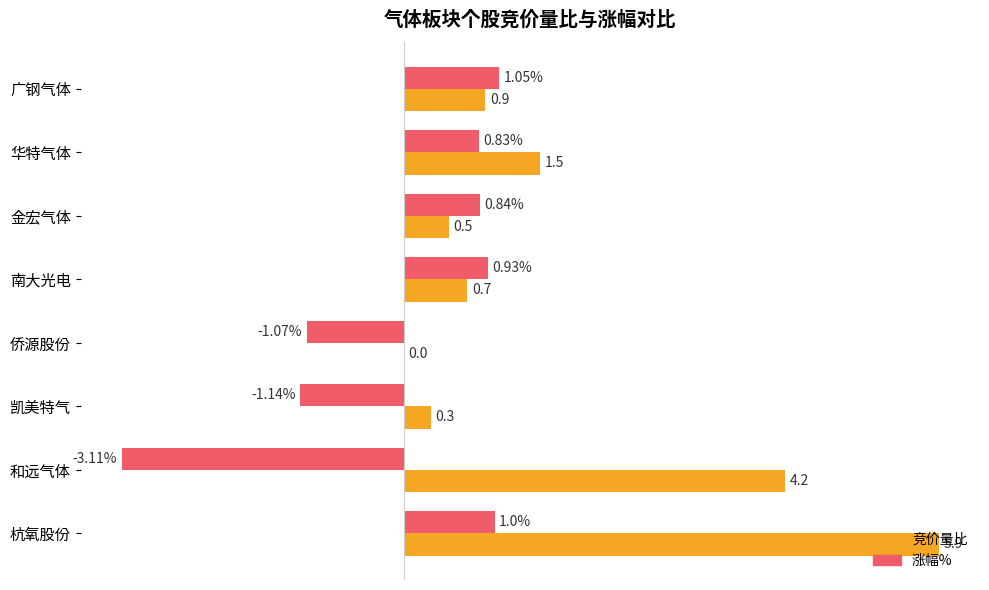

Is the value of 涨幅% at 南大光电 greater than the value of 竞价量比 at 凯美特气?

Yes